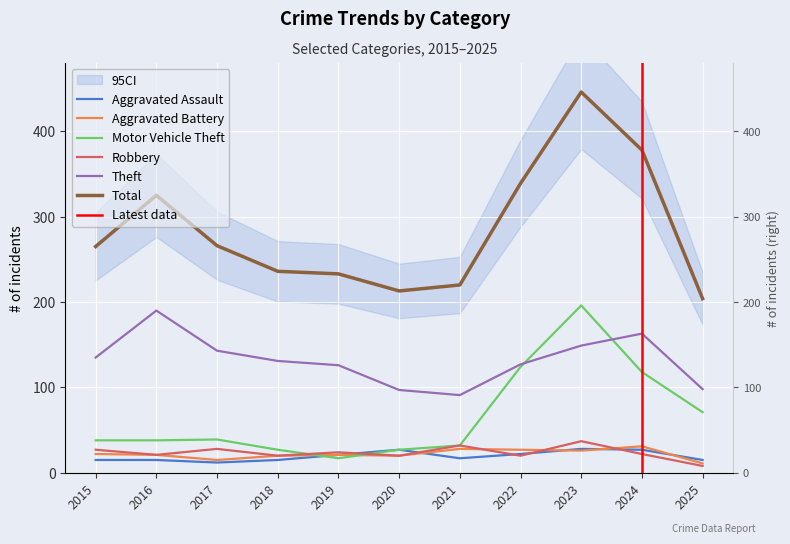

Which series changed the most between 2016 and 2022?

Motor Vehicle Theft